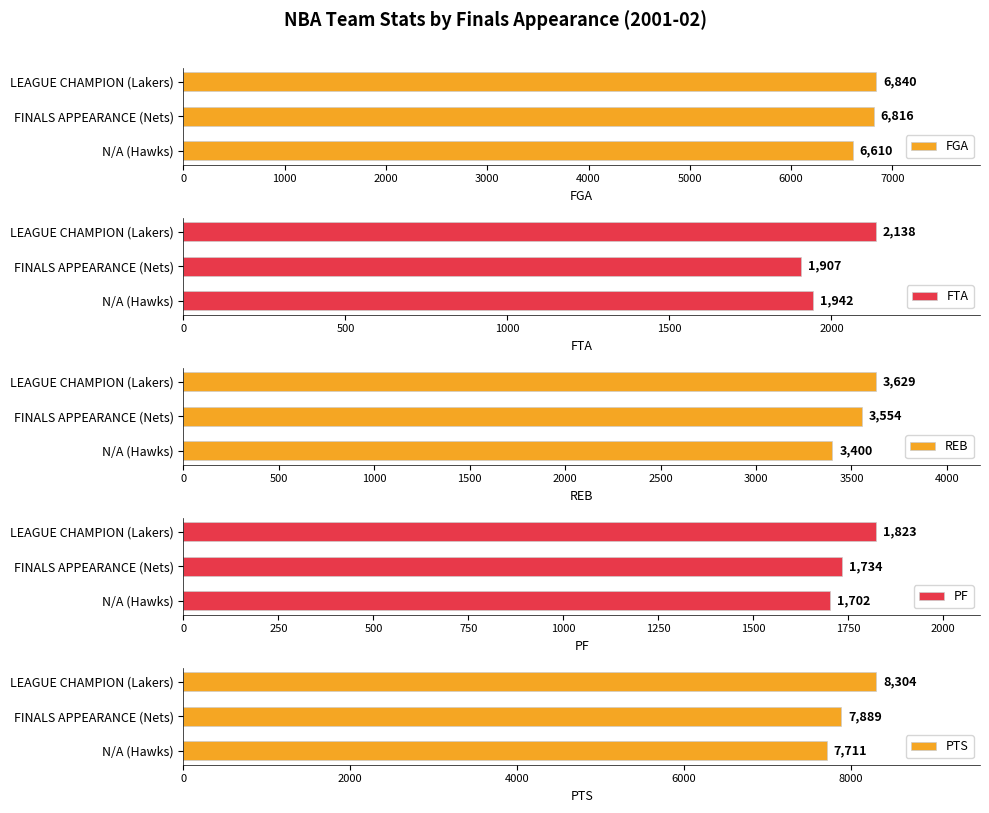

True or false: PF has a value of 1823 at LEAGUE CHAMPION (Lakers).

True